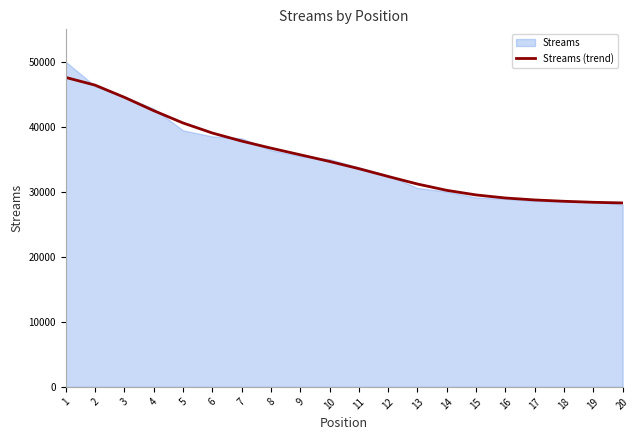

At which label is the value closest to 37935?

7